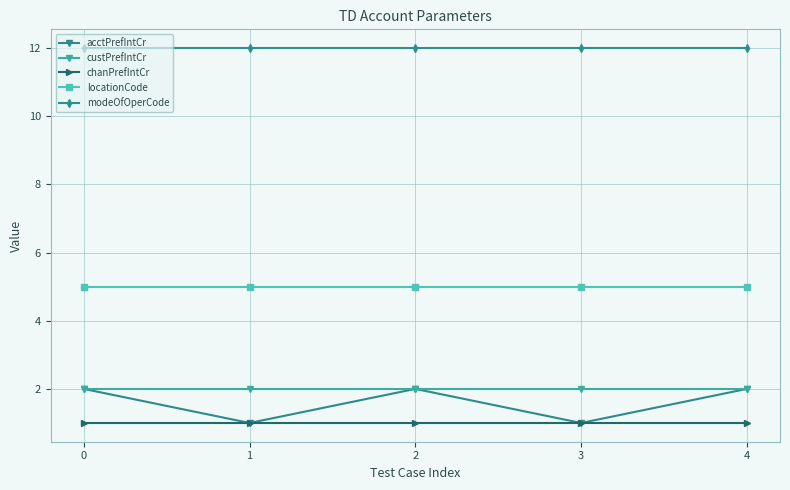

Reading left to right, extract all data points from this chart.

acctPrefIntCr: 0=2.0	1=1.0	2=2.0	3=1.0	4=2.0
custPrefIntCr: 0=2.0	1=2.0	2=2.0	3=2.0	4=2.0
chanPrefIntCr: 0=1.0	1=1.0	2=1.0	3=1.0	4=1.0
locationCode: 0=5.0	1=5.0	2=5.0	3=5.0	4=5.0
modeOfOperCode: 0=12.0	1=12.0	2=12.0	3=12.0	4=12.0